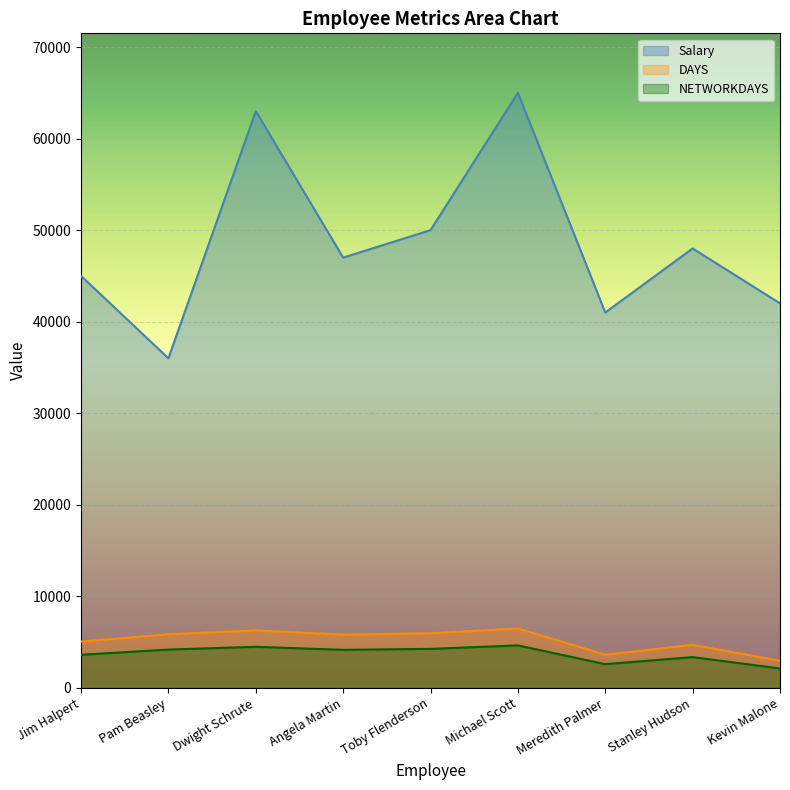

Where is the first local maximum for DAYS?

Dwight Schrute